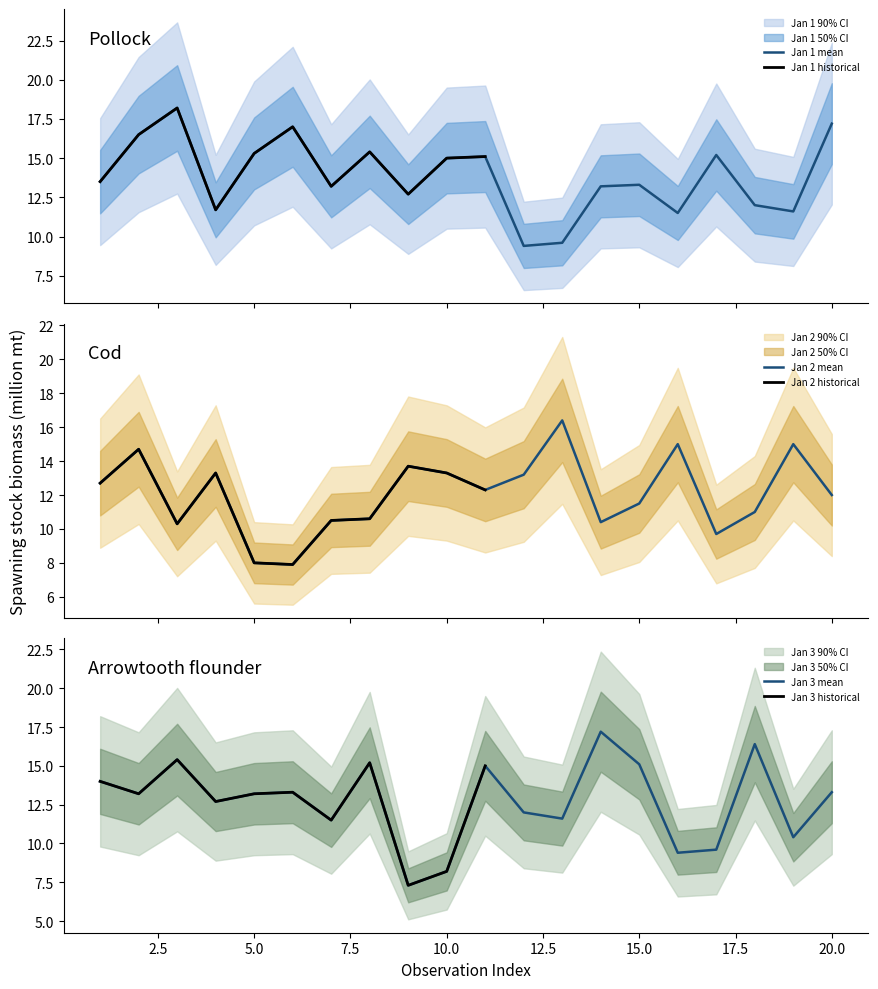

What is the average value of the Jan 1 series?

13.8